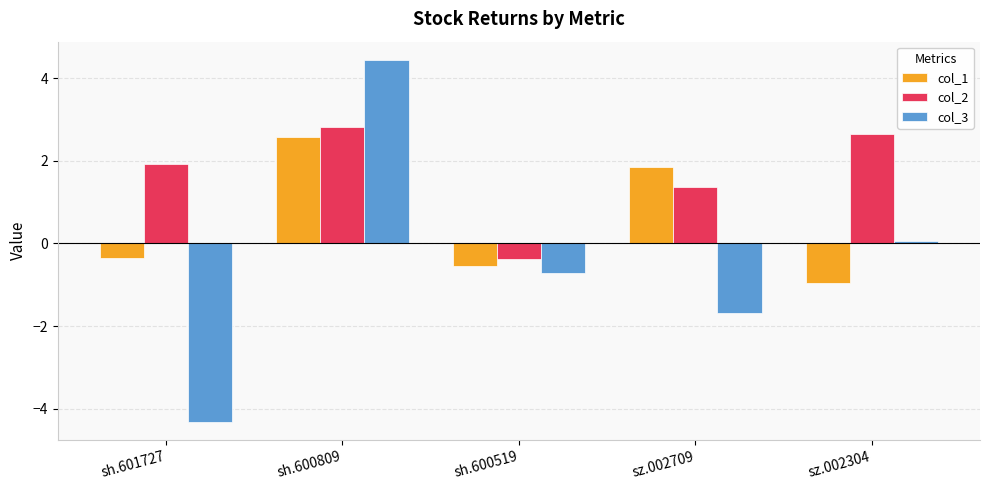

How many values in col_2 are below zero?

1